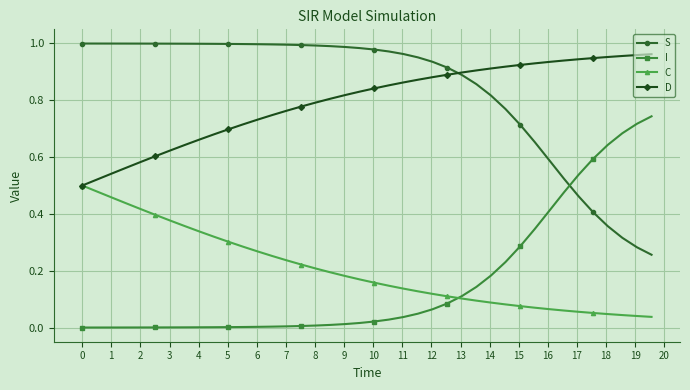

Is this an area chart (filled region under the line)?

No